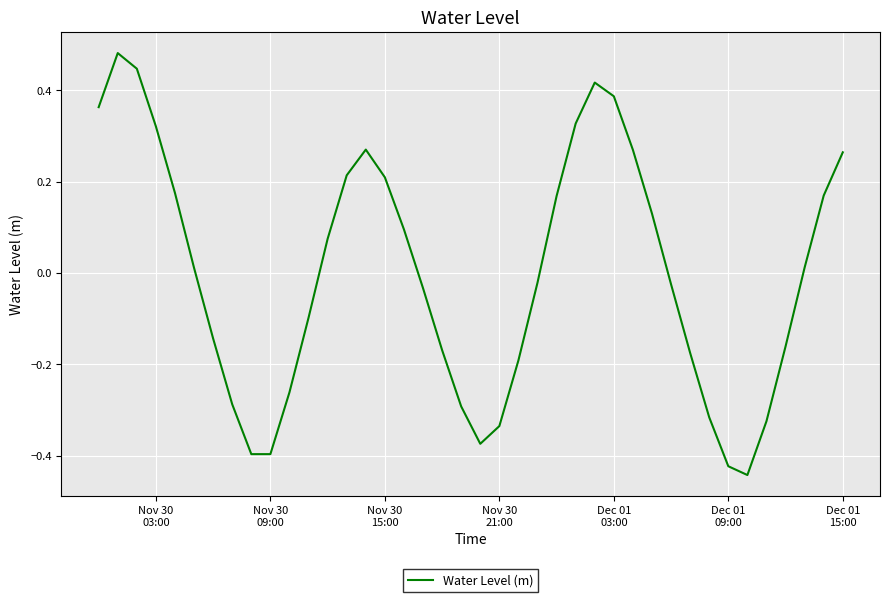

What is the difference between the maximum and minimum values?

0.9